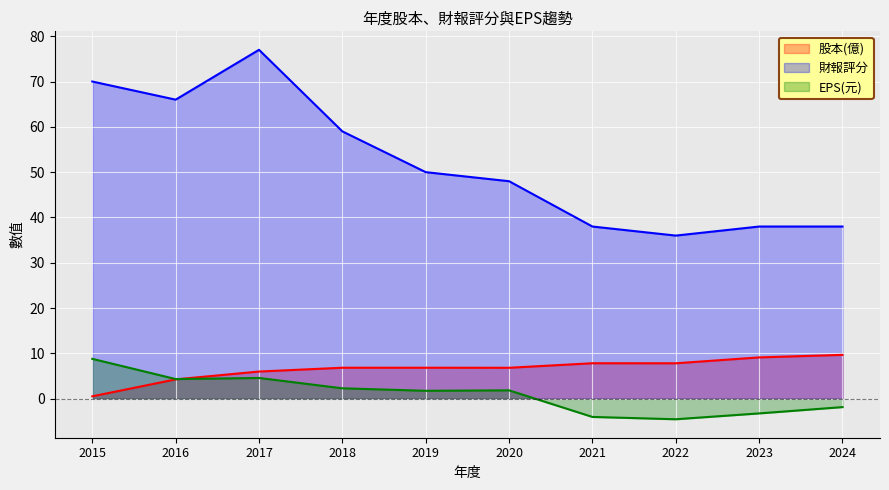

What value does the 股本(億) series have at 2021?

7.8